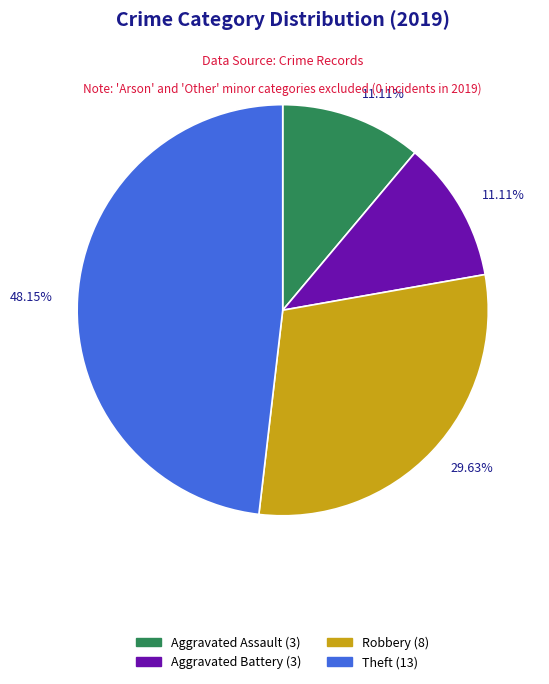

Is there a majority slice in this chart?

No